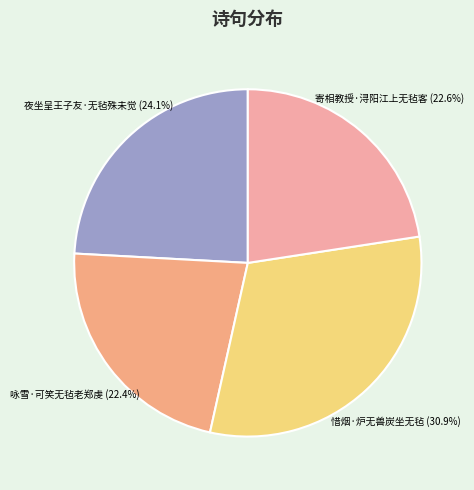

Which category has the smallest portion of the pie?

咏雪·可笑无毡老郑虔